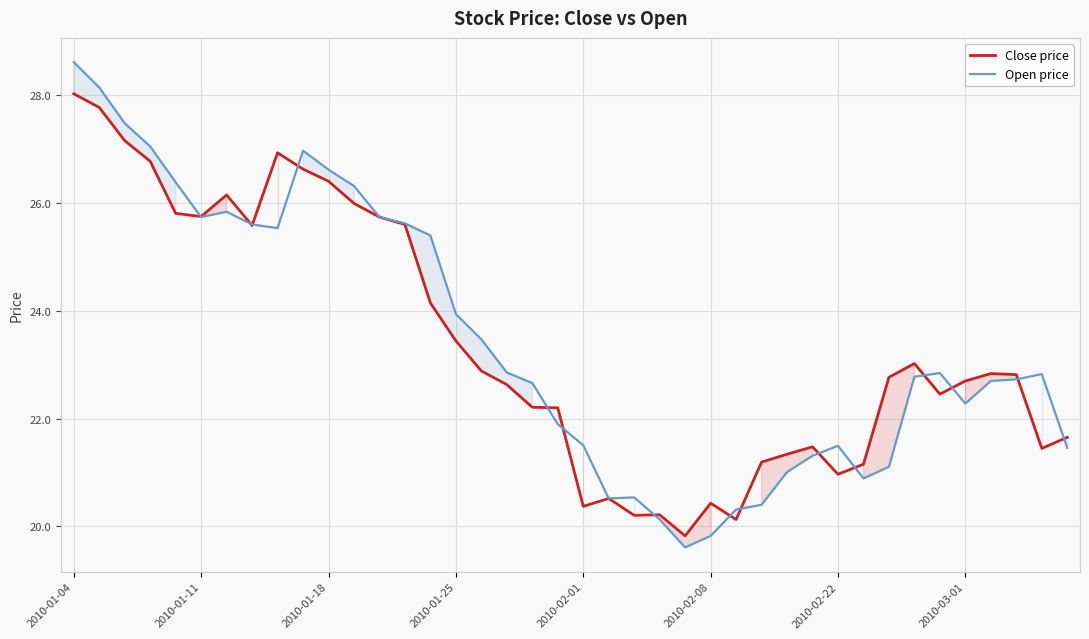

What position from the left is 36?

37